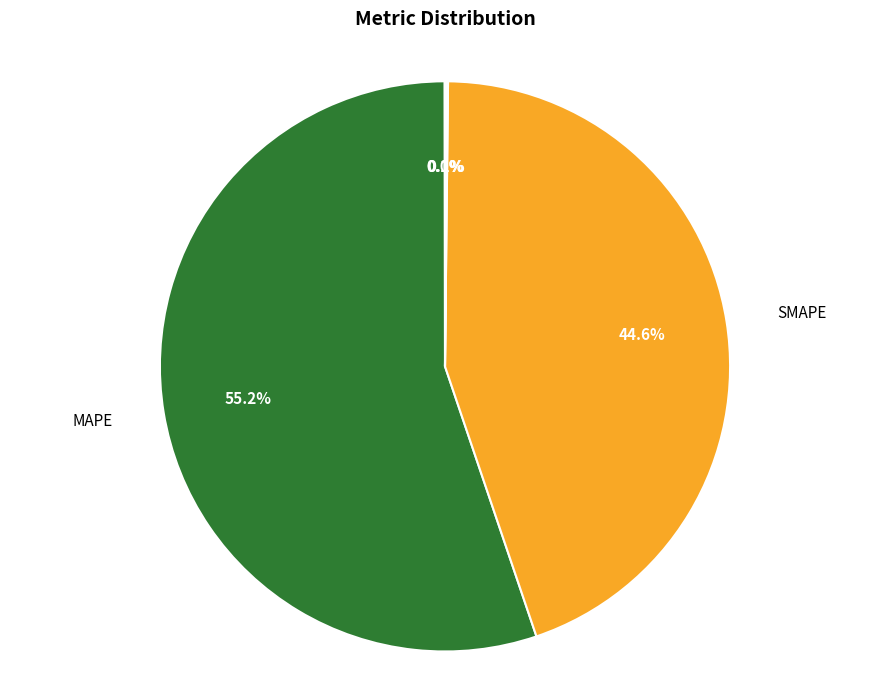

Is there any slice that represents more than half of the pie?

Yes